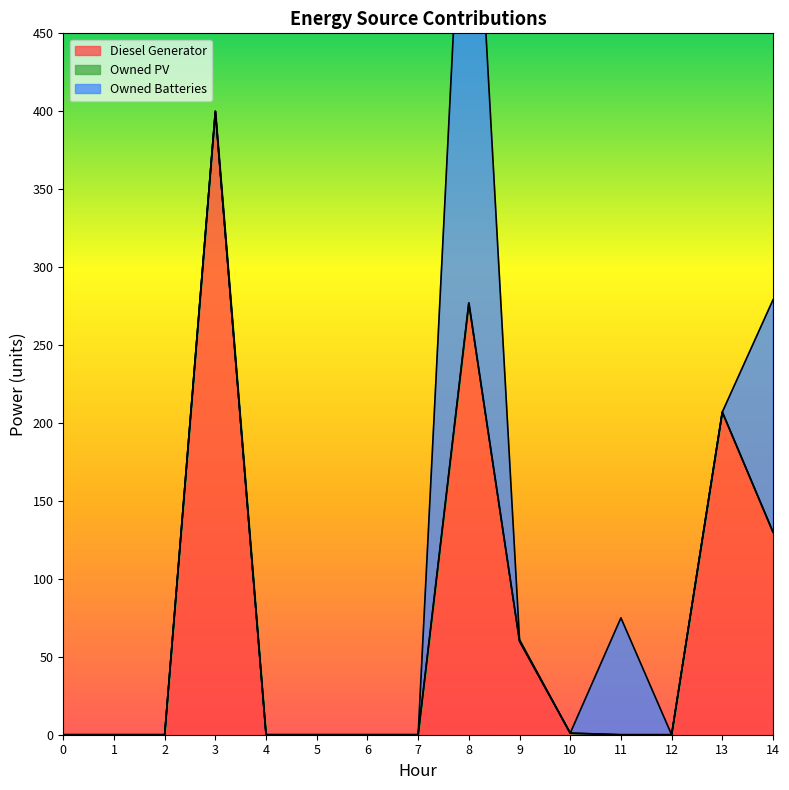

How many interior local peaks does the Diesel Generator series have?

3